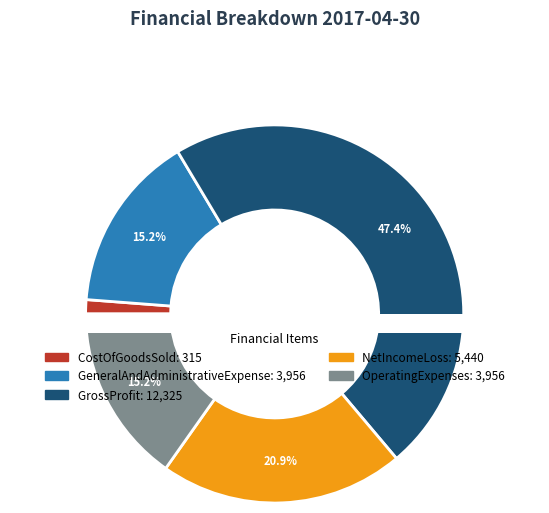

Is it true that OperatingExpenses is 15% of the pie?

True